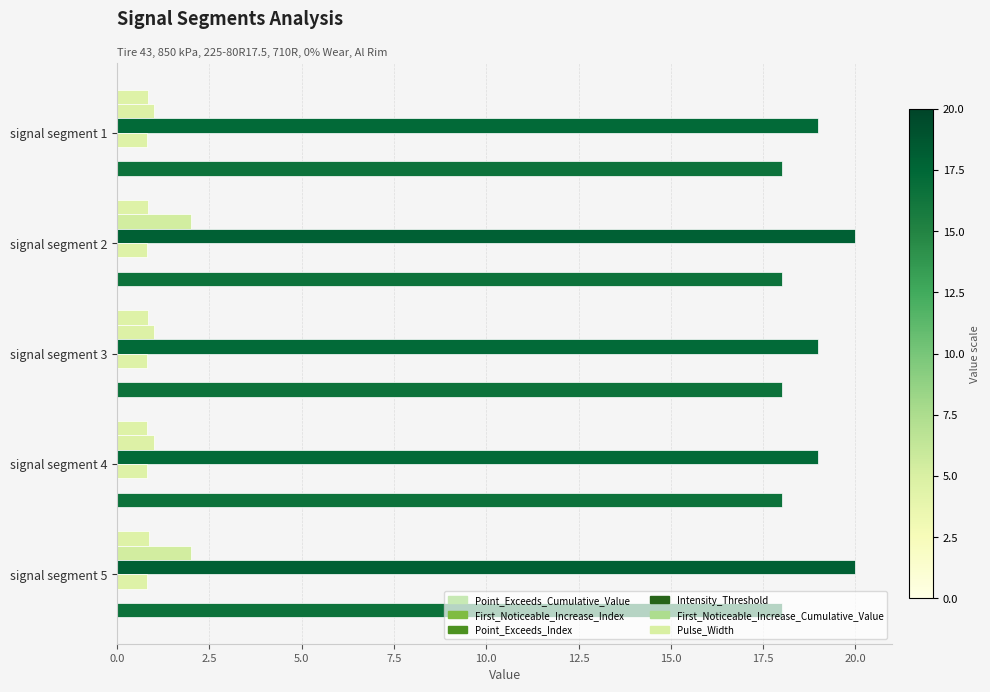

Which series has the widest spread of values?

First_Noticeable_Increase_Index